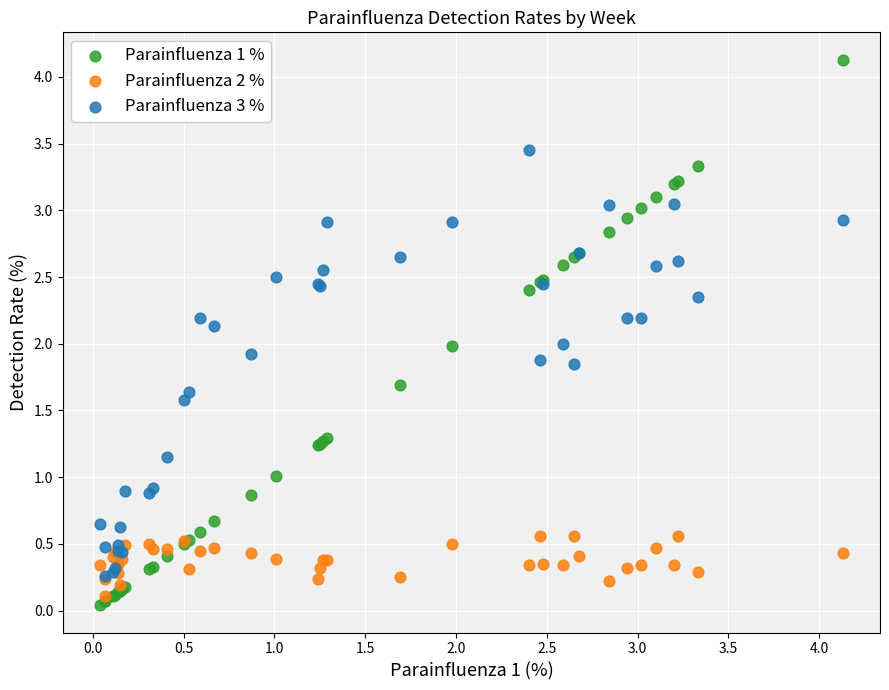

What are all the series names shown in the legend?

Parainfluenza 1 %, Parainfluenza 2 %, Parainfluenza 3 %